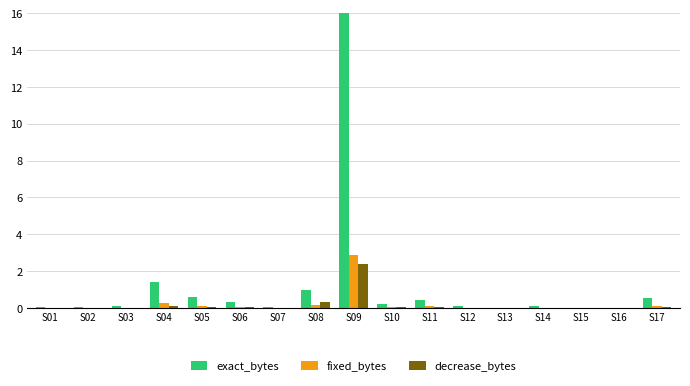

What is the sum of the fixed_bytes values at S14 and S04?

0.3